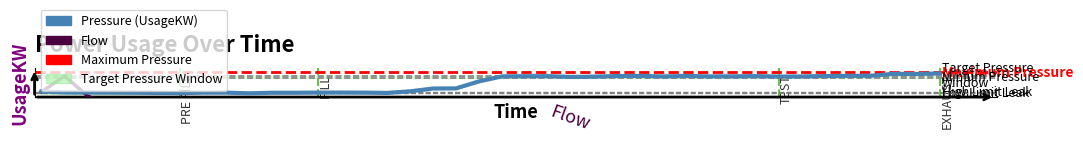

What is the sum of all values?

46.0